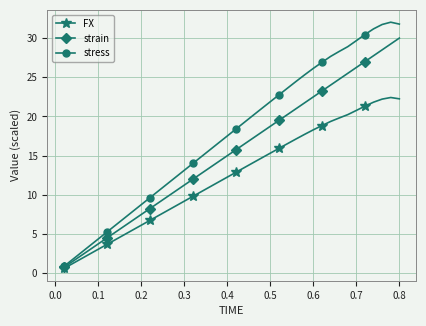

What is the value of the FX point at the 26th from the left?

15.9